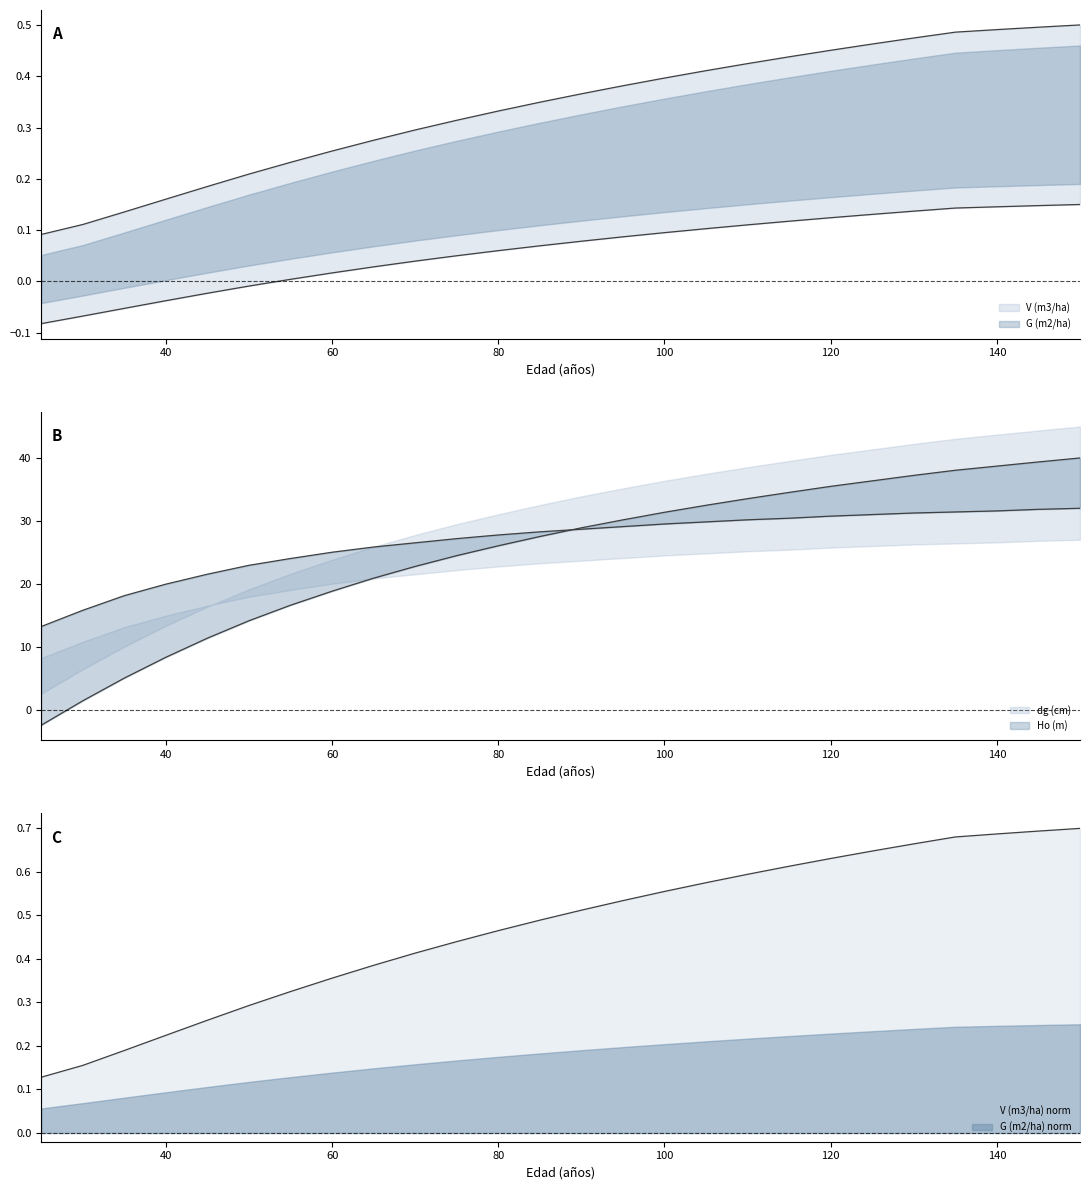

What value does the dg (cm) series have at 40?

8.3